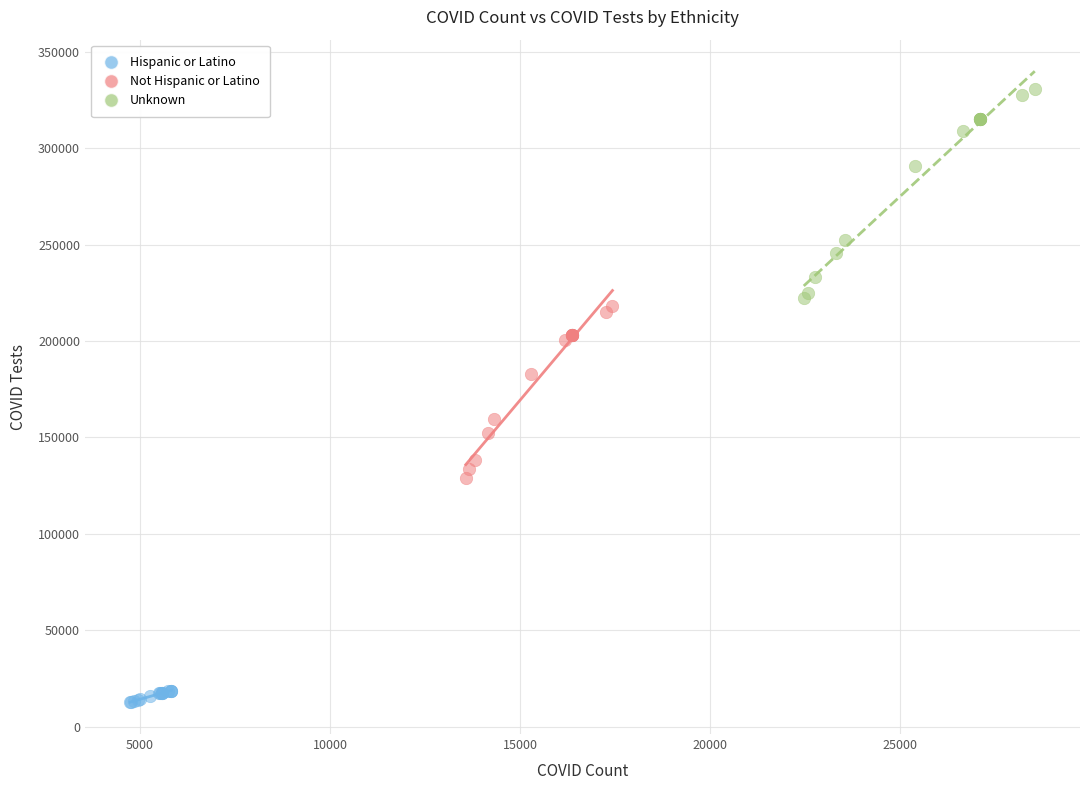

Which series reaches the minimum Y coordinate?

Hispanic or Latino